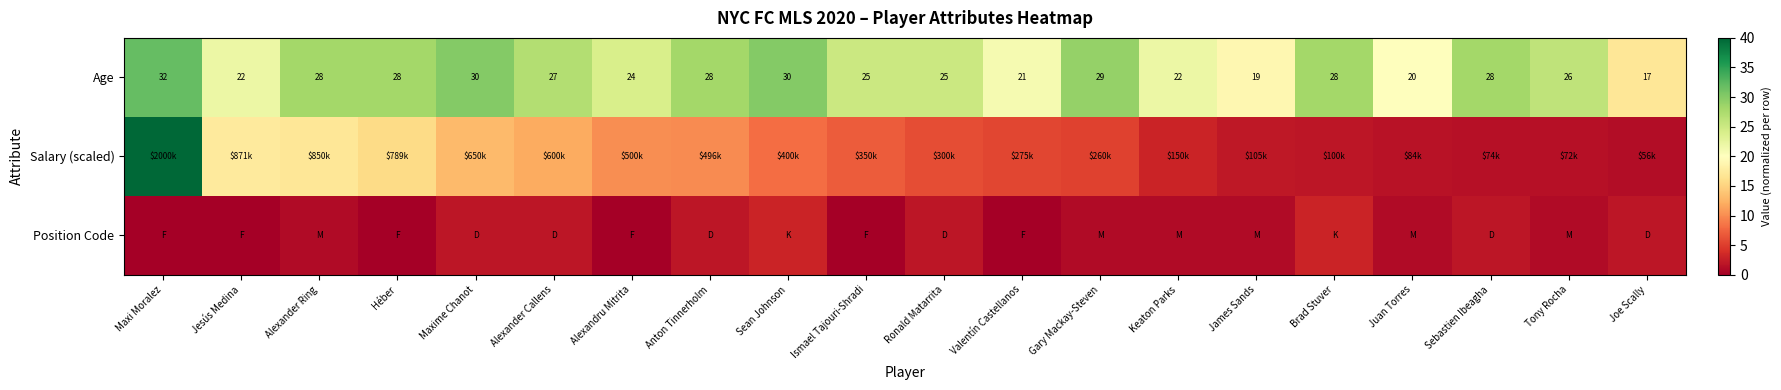

What is the difference between the Age values at Valentín Castellanos and Maxime Chanot?

9.0